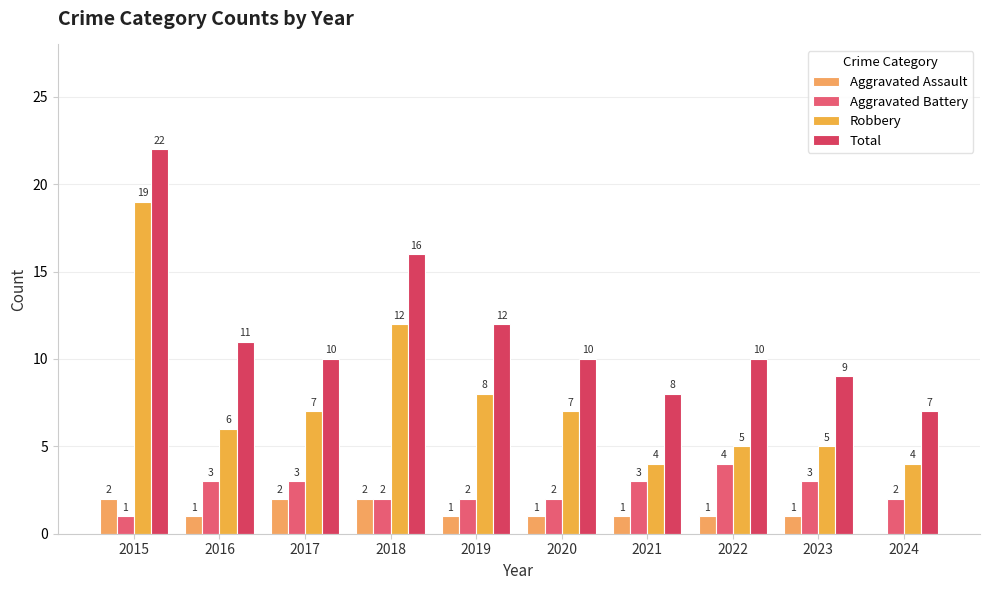

What is the approximate value of Aggravated Battery at 2017?

3